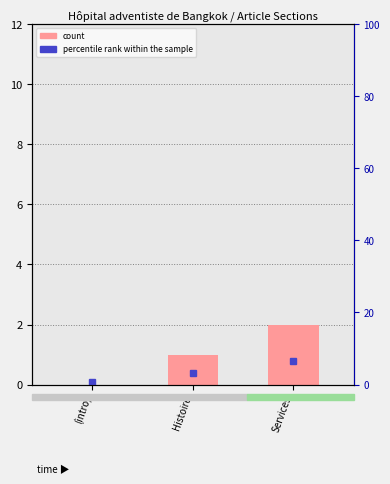

What is the value of the 2nd bar from the left?

1